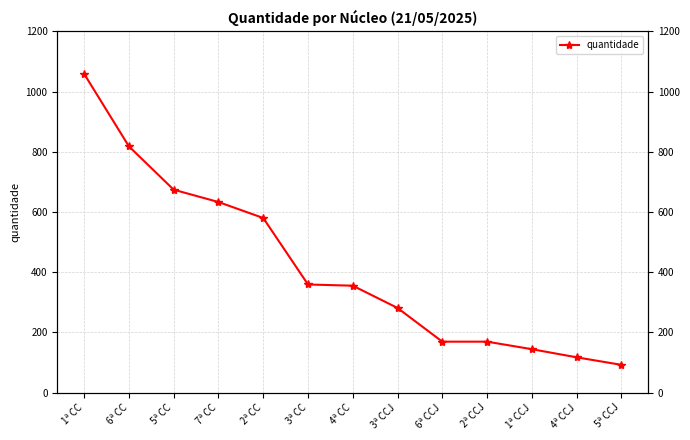

Rank the categories by value from highest to lowest.

1ª CC, 6ª CC, 5ª CC, 7ª CC, 2ª CC, 3ª CC, 4ª CC, 3ª CCJ, 6ª CCJ, 2ª CCJ, 1ª CCJ, 4ª CCJ, 5ª CCJ